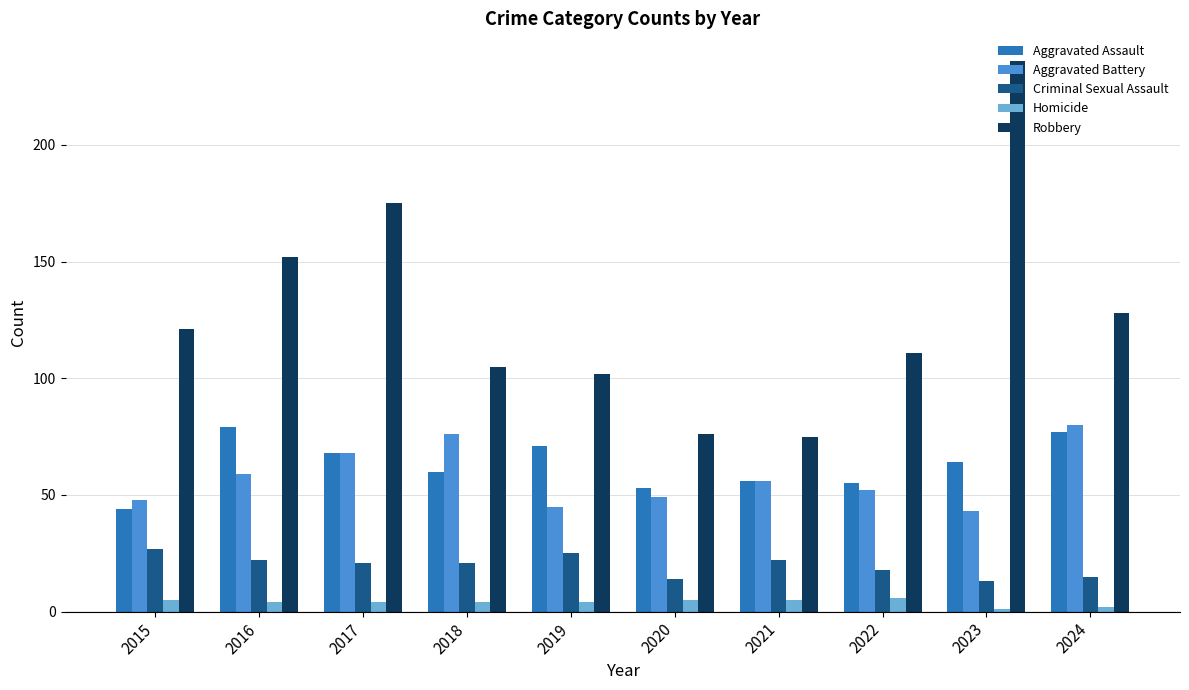

What is the difference between the maximum and minimum values in the Aggravated Battery series?

37